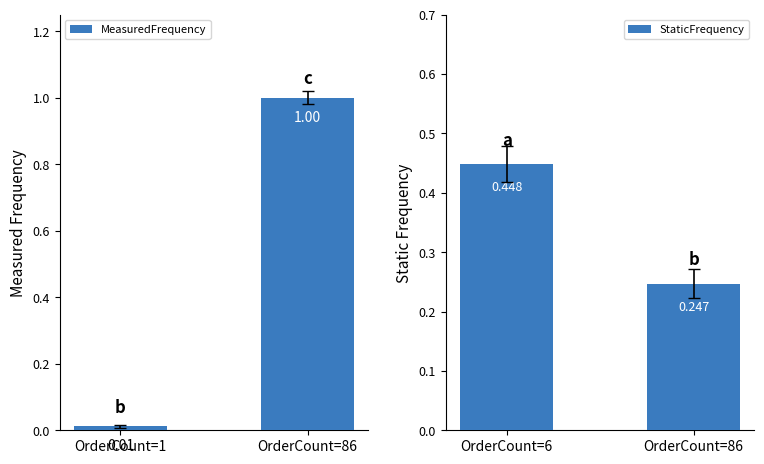

The value of MeasuredFrequency at OrderCount=86 is 1.3. True or false?

False